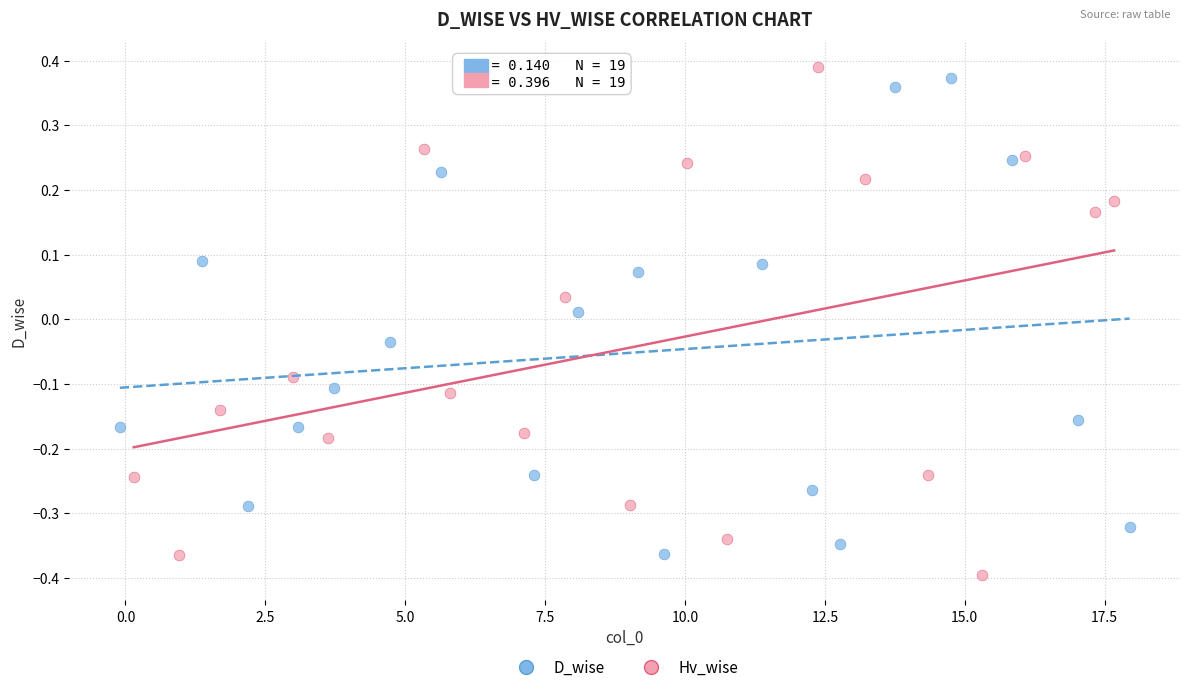

Which series reaches the maximum Y coordinate?

Hv_wise